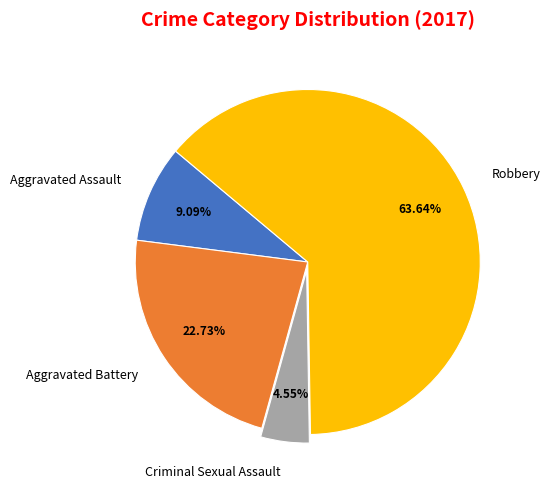

Approximately how many times larger is the value at Aggravated Battery compared to Aggravated Assault?

2.5